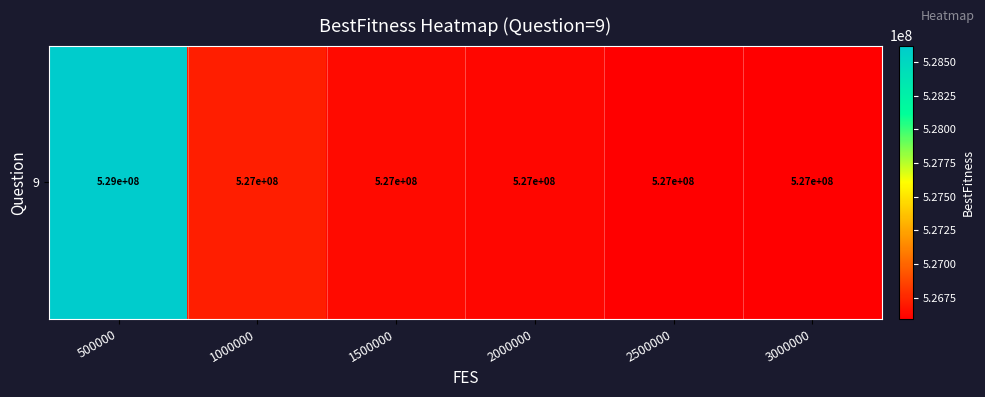

The value at 3000000 is 526592138.7. True or false?

True